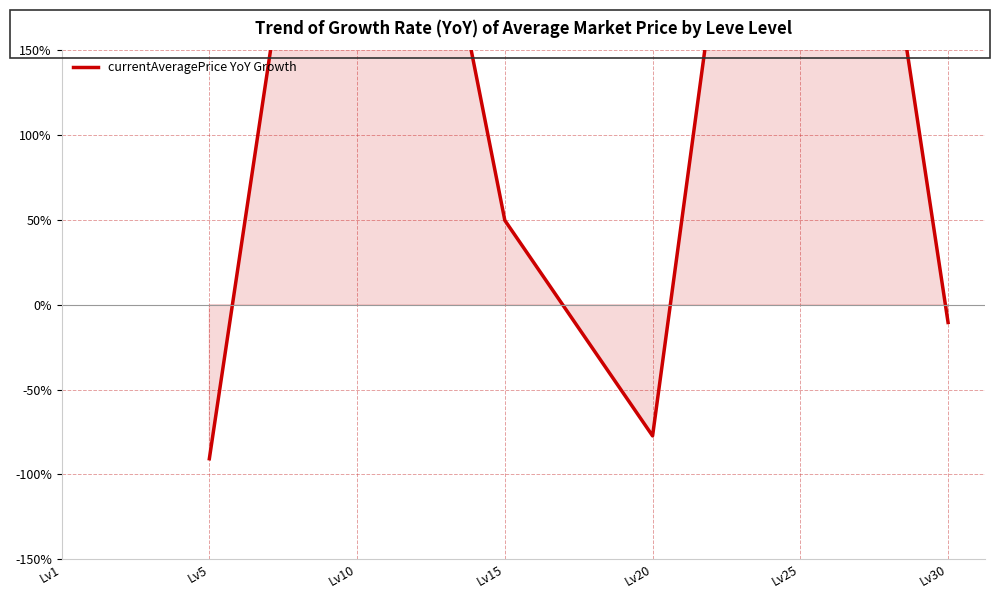

The value at Lv25 is 9.9. True or false?

False